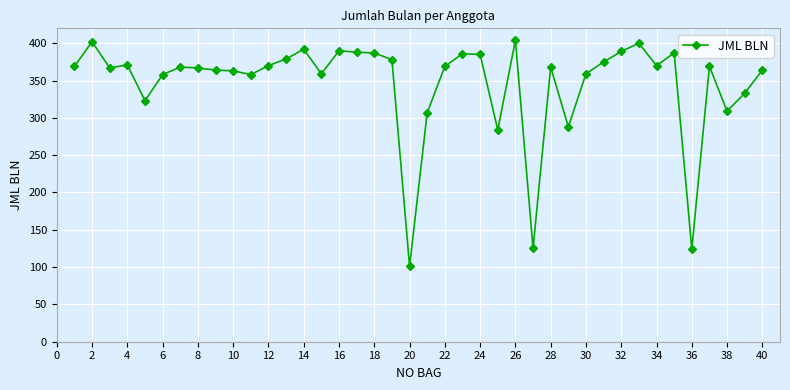

What is the value of the 37th point from the left?

369